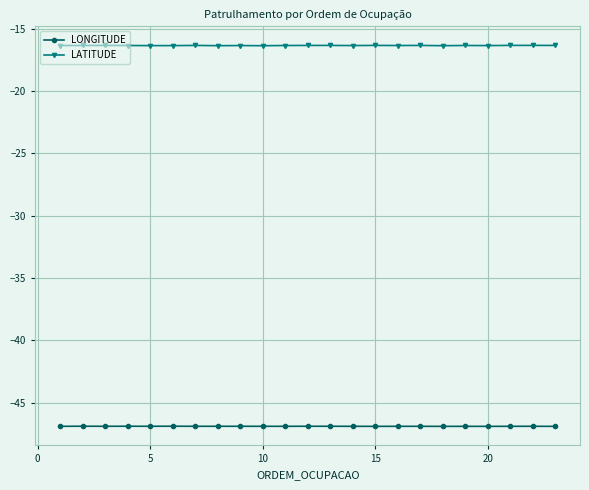

Which series has the largest range (max minus min)?

LATITUDE